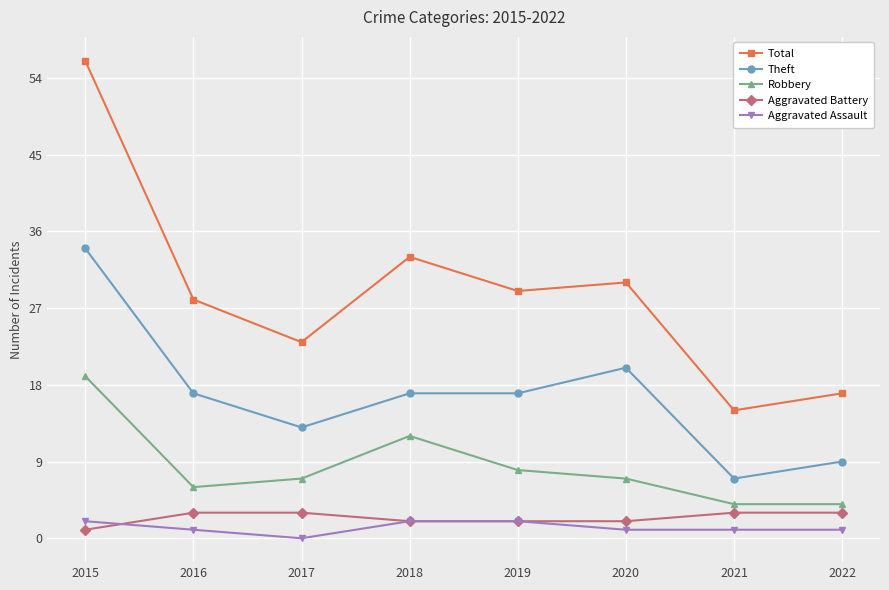

Is the value of Aggravated Assault at 2021 greater than the value of Total at 2019?

No